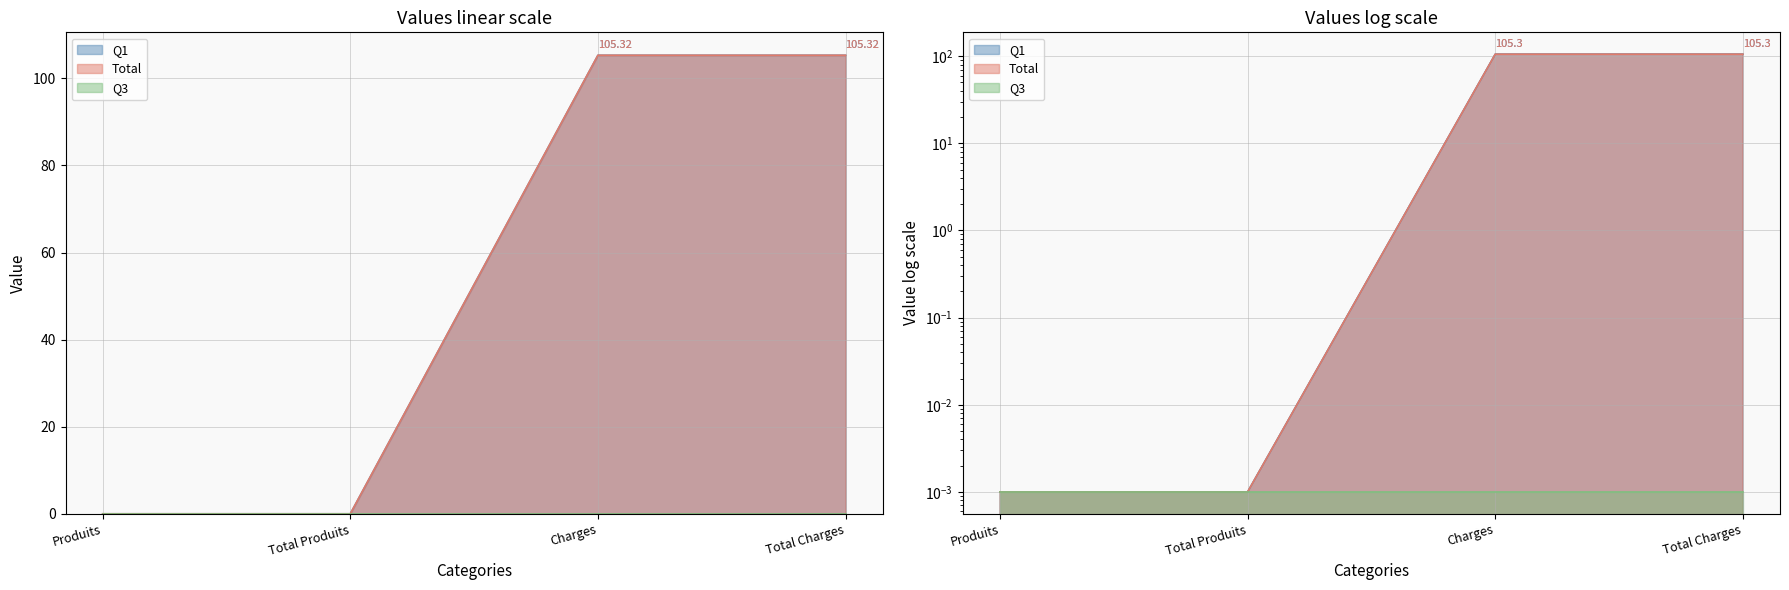

What is the label of the 1st point from the left?

Produits